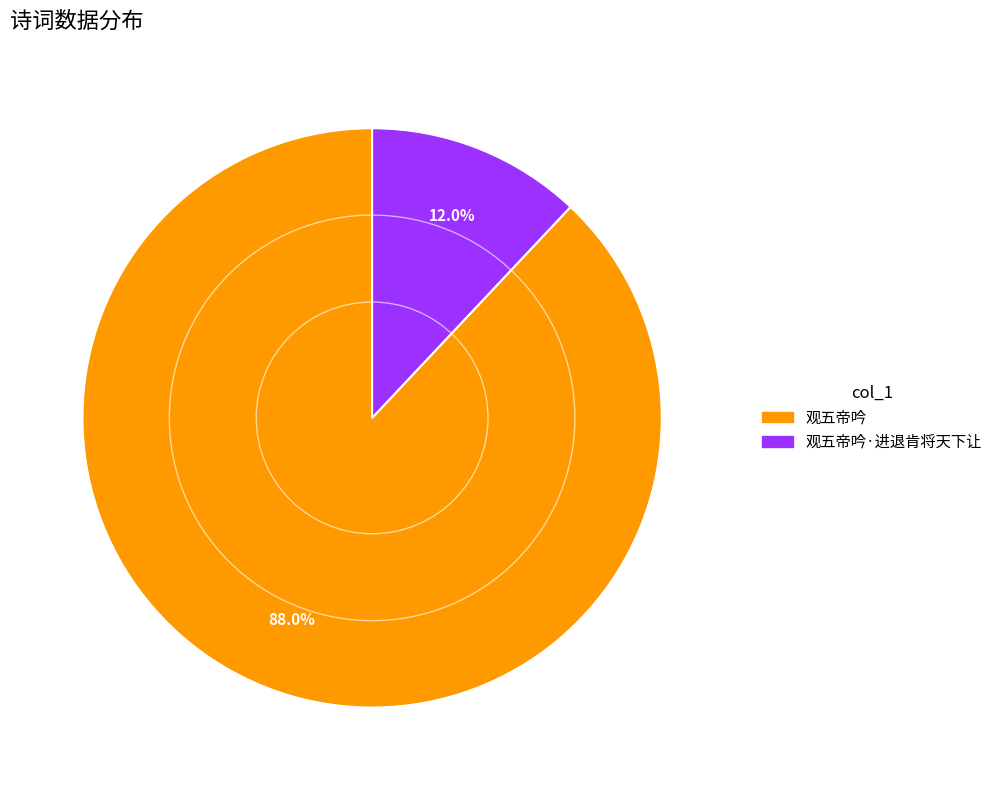

Is there any slice that represents more than half of the pie?

Yes